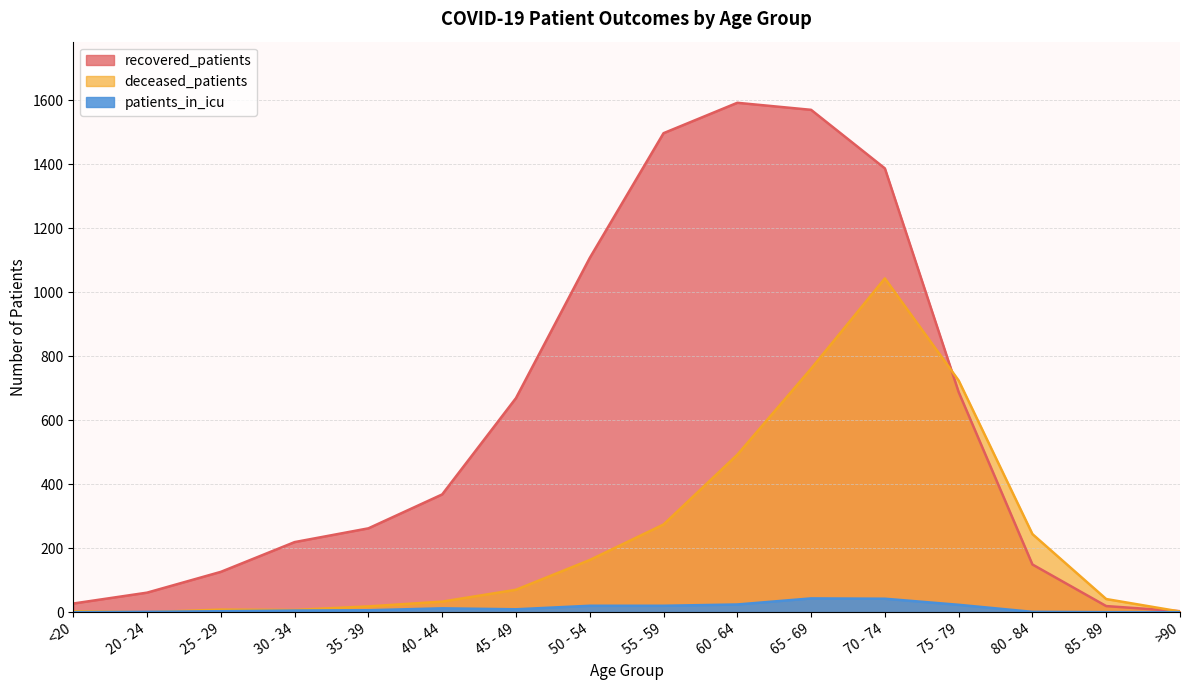

True or false: deceased_patients and recovered_patients cross at least once.

True